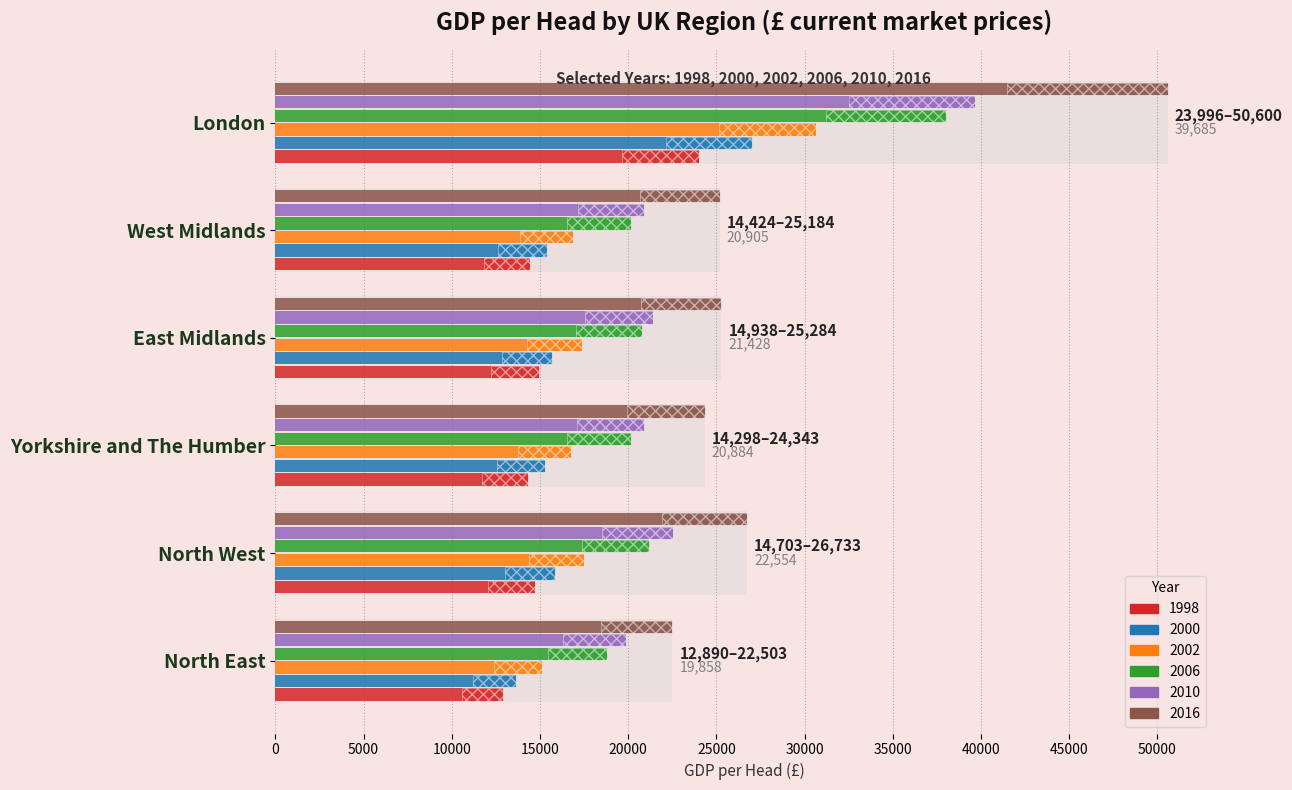

At which label does 1998 first exceed 14703?

East Midlands